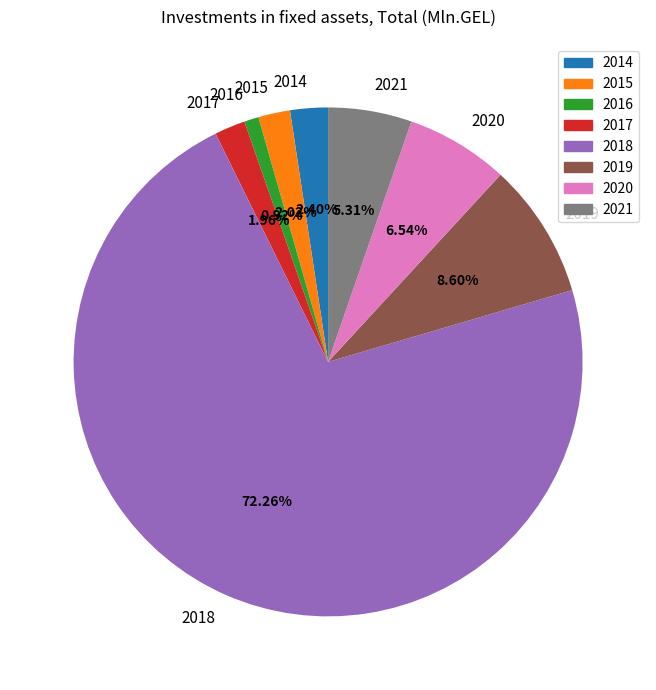

Do 2015 and 2020 together represent more than half of the pie?

No